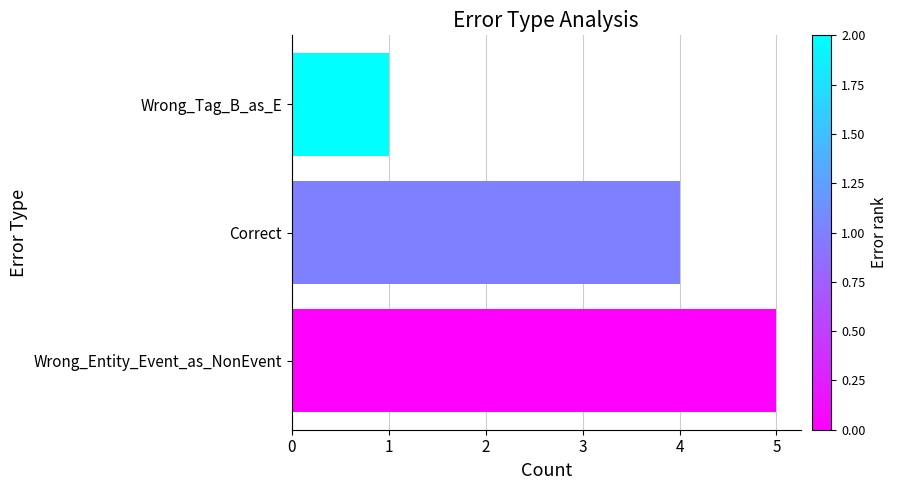

Between Wrong_Tag_B_as_E and Wrong_Entity_Event_as_NonEvent, which is larger?

Wrong_Entity_Event_as_NonEvent